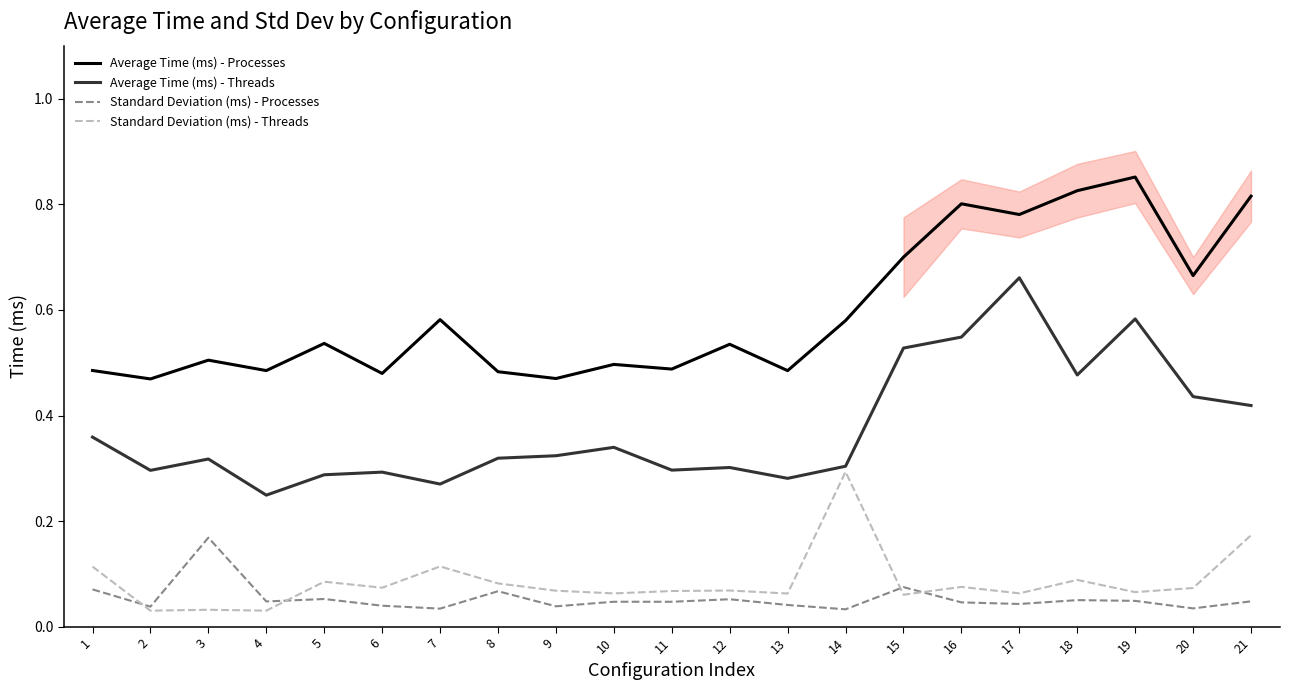

True or false: Standard Deviation (ms) - Processes and Standard Deviation (ms) - Threads intersect in this chart.

True